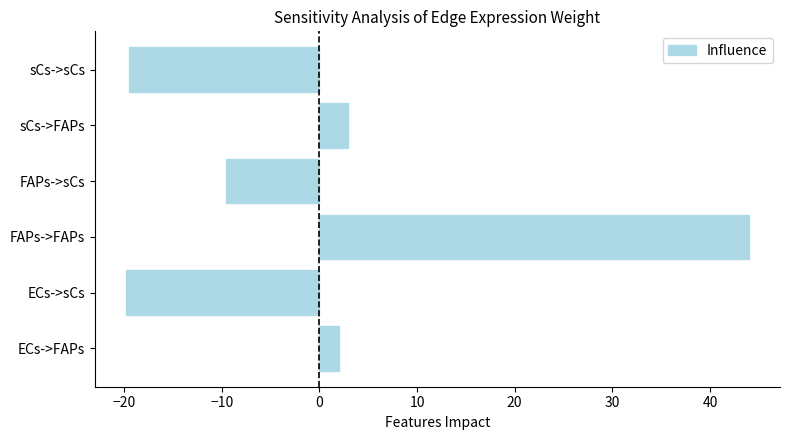

True or false: the data shows -10.5 at sCs->sCs.

False